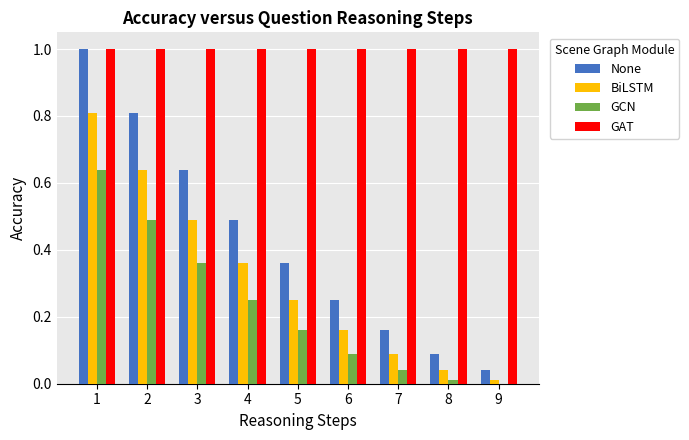

What is the greatest value displayed?

1.0